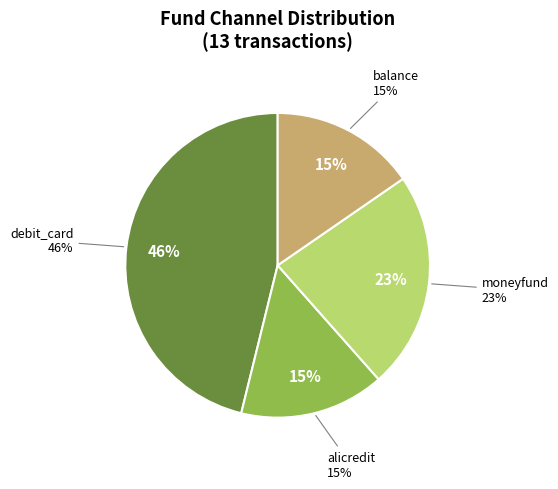

Between balance and moneyfund, which is larger?

moneyfund